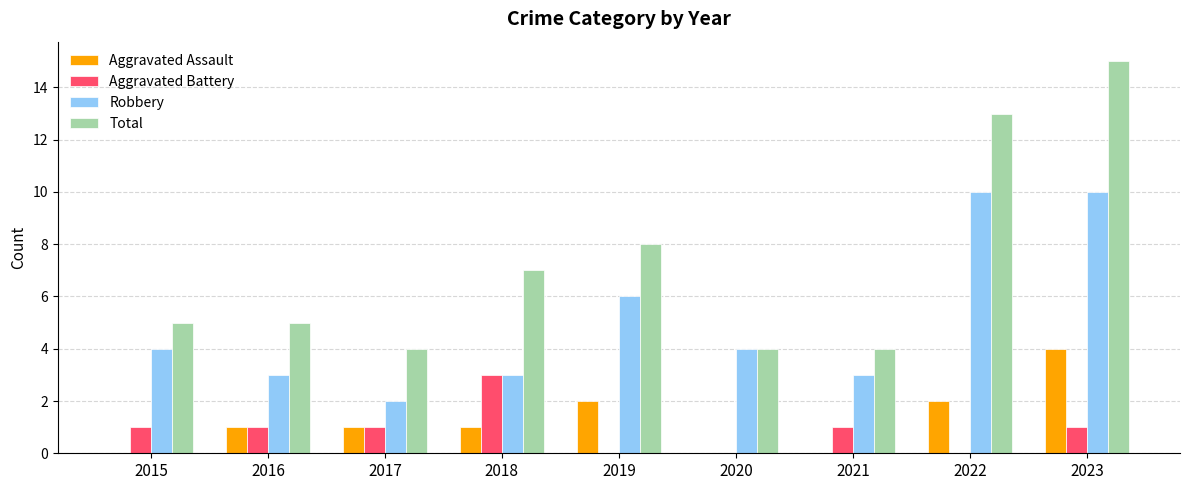

At which label is Total closest to 9?

2019